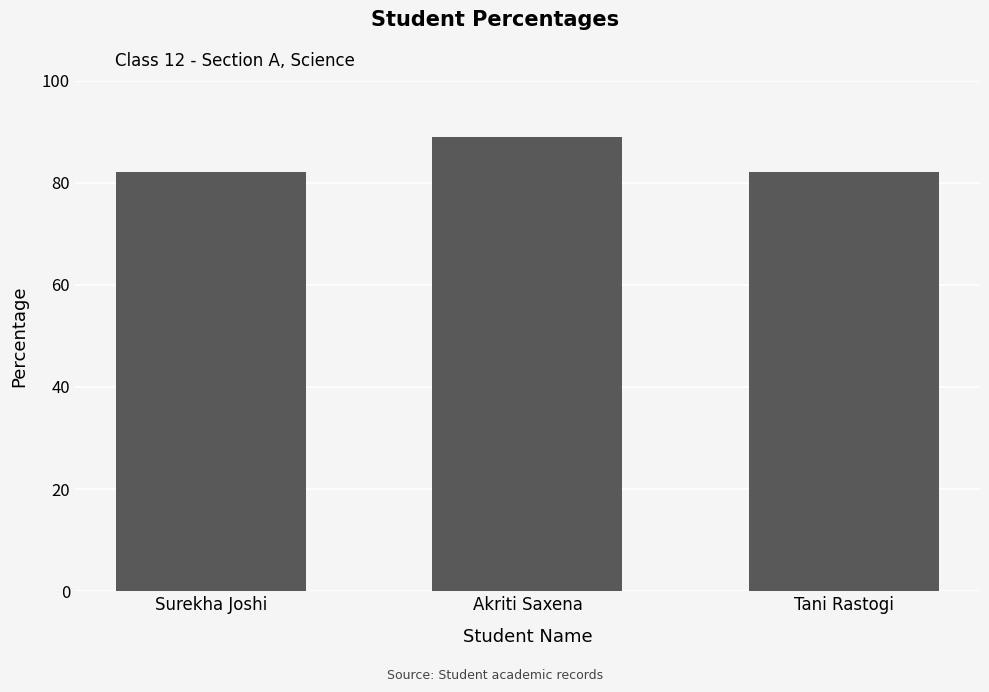

Approximately how many times larger is the value at Akriti Saxena compared to Surekha Joshi?

1.1